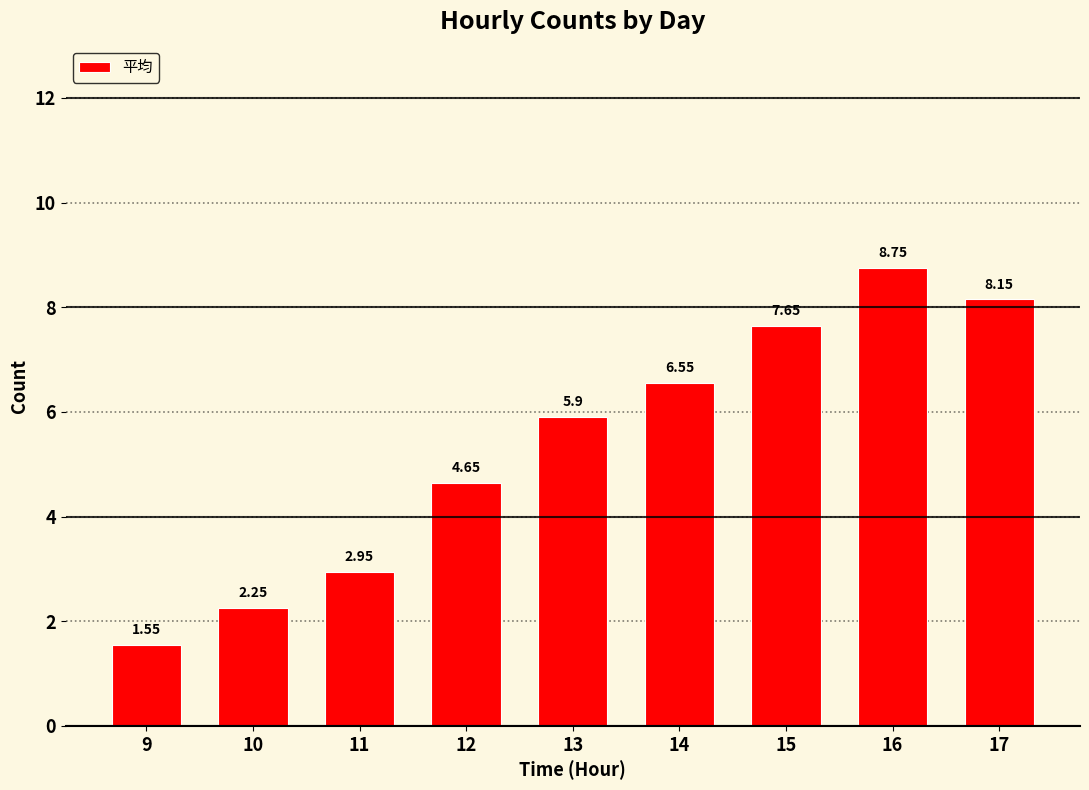

List the labels in order of value, largest first.

16, 17, 15, 14, 13, 12, 11, 10, 9